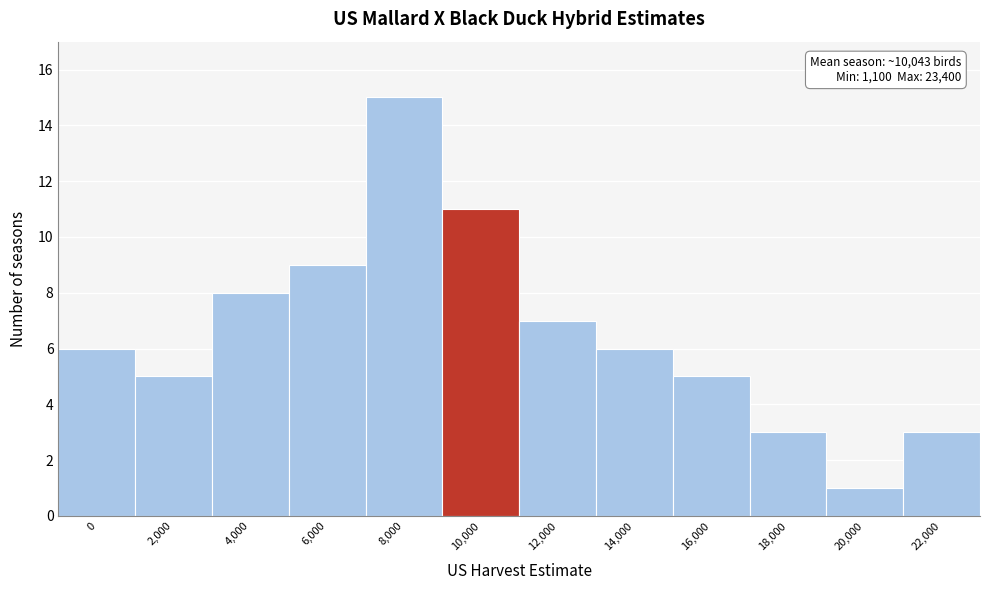

Reading left to right, transcribe all the data shown in this chart.

0=6	2,000=5	4,000=8	6,000=9	8,000=15	10,000=11	12,000=7	14,000=6	16,000=5	18,000=3	20,000=1	22,000=3